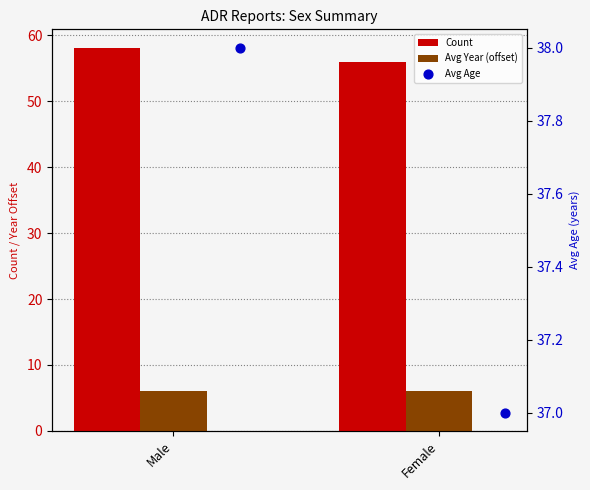

Which series has the largest total across all categories?

Count